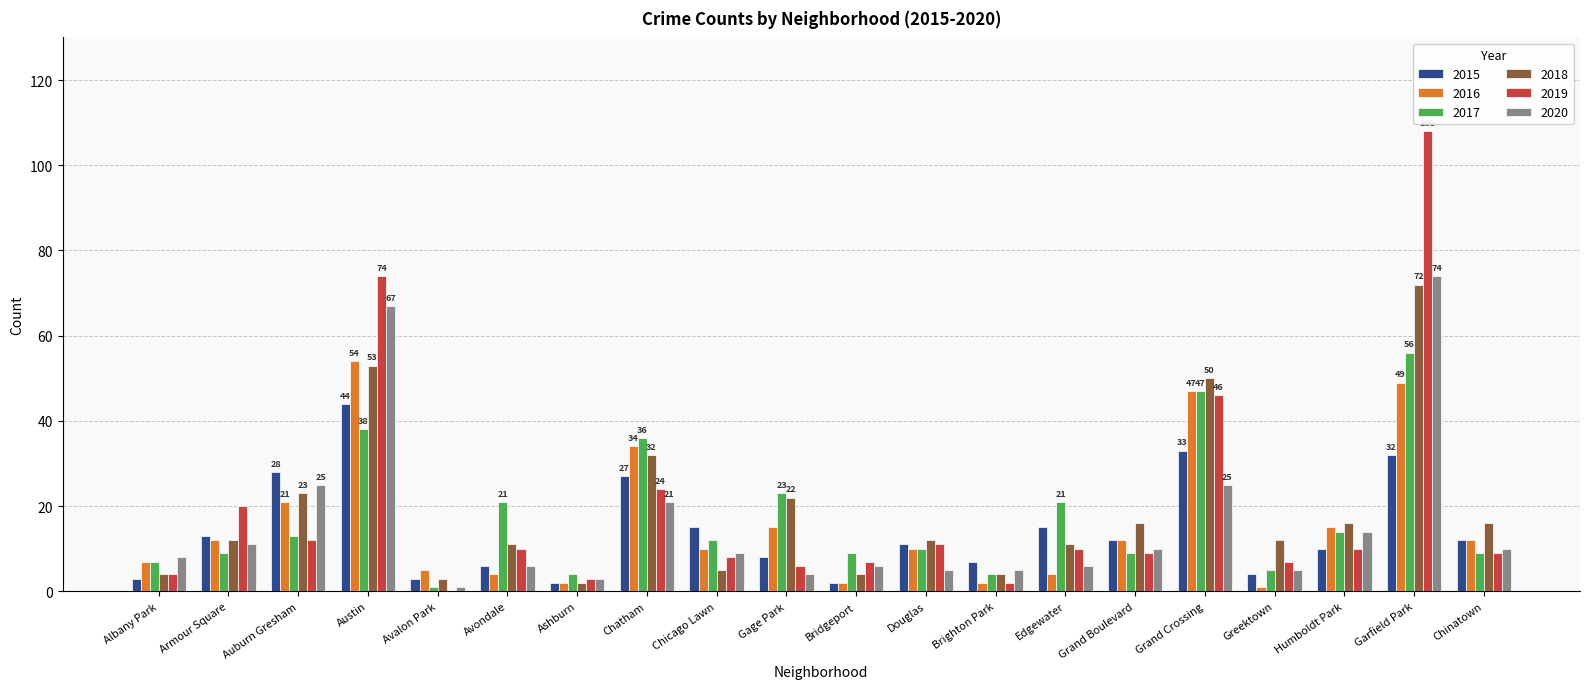

How many groups of bars are there?

20